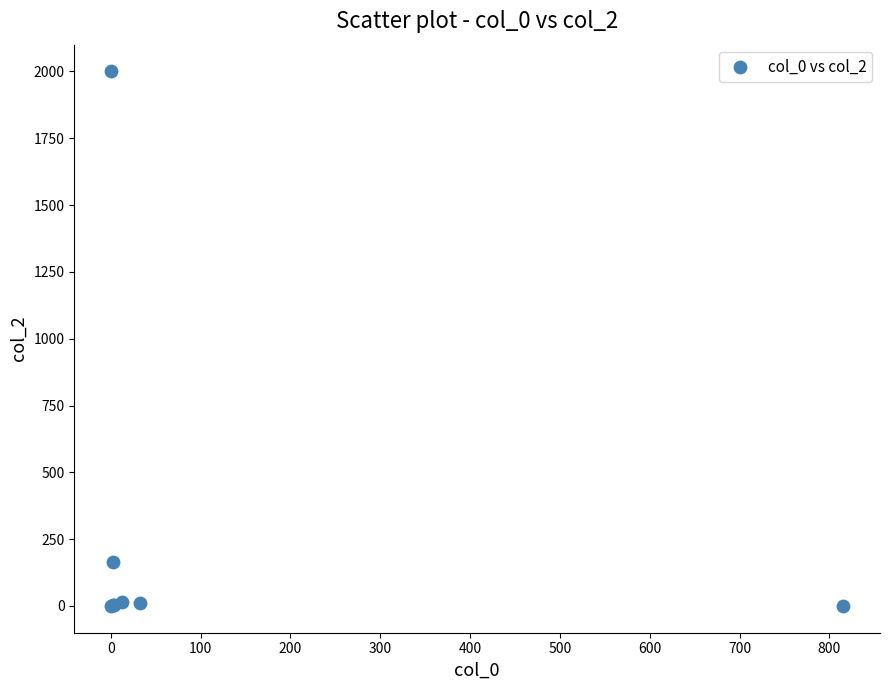

What Y value in the scatter plot is closest to 999?

165.1